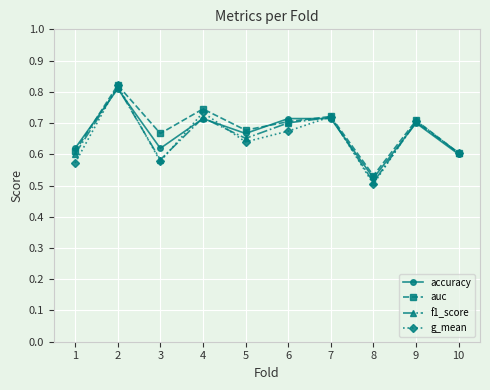

Which series has the largest range (max minus min)?

g_mean